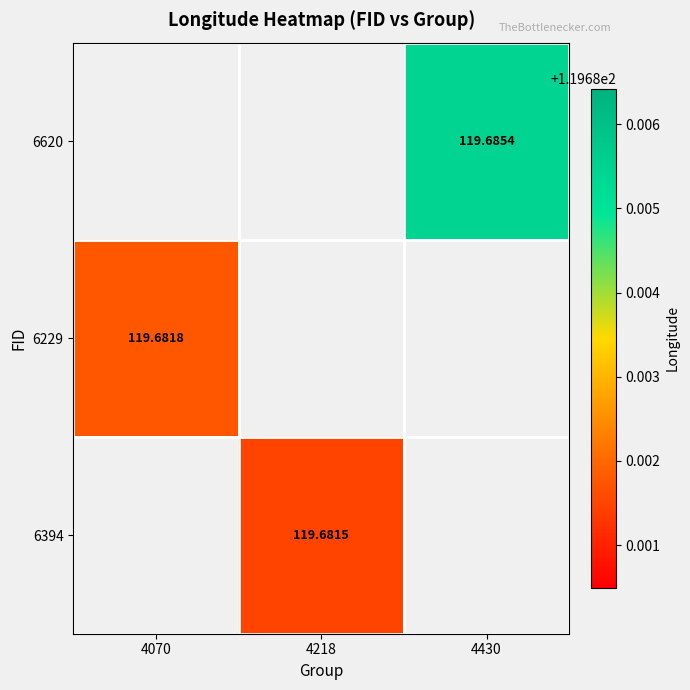

List the series in order of their overall mean, highest first.

6620, 6229, 6394